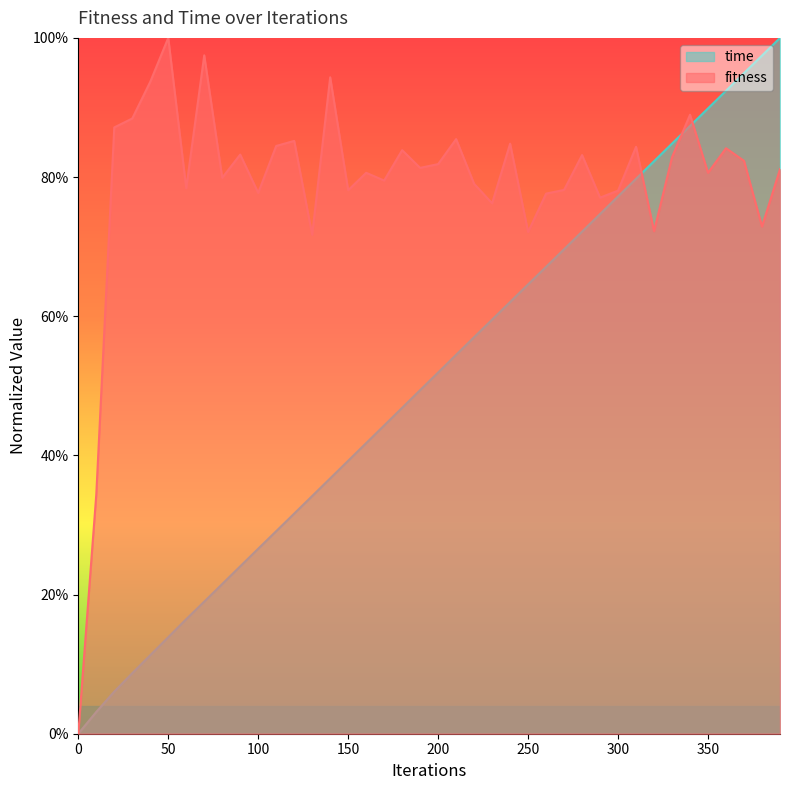

In fitness, how many points are lower than both neighbors (excluding endpoints)?

13